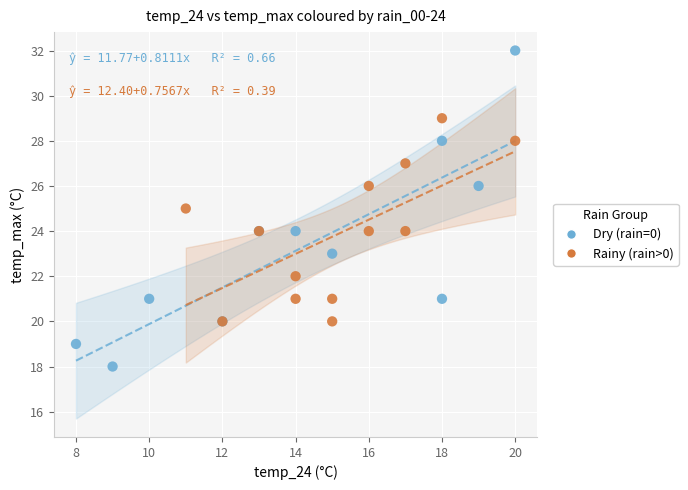

Which series reaches the maximum Y coordinate?

Dry (rain=0)